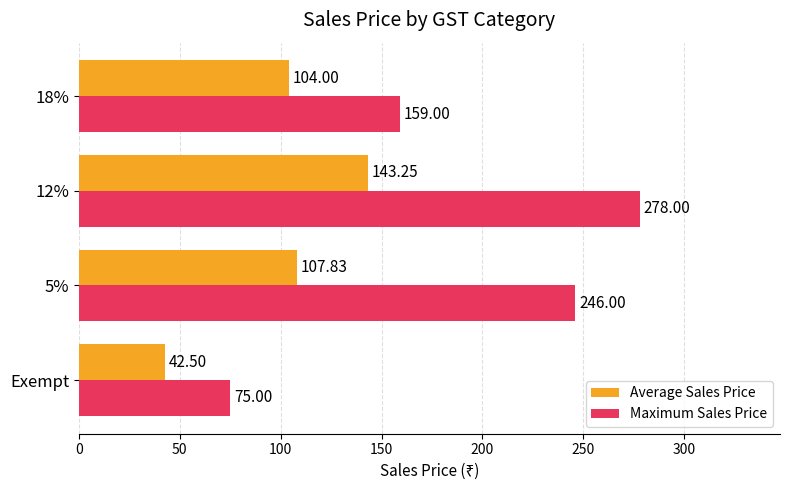

Is the value of Average Sales Price at 12% greater than the value of Maximum Sales Price at 5%?

No